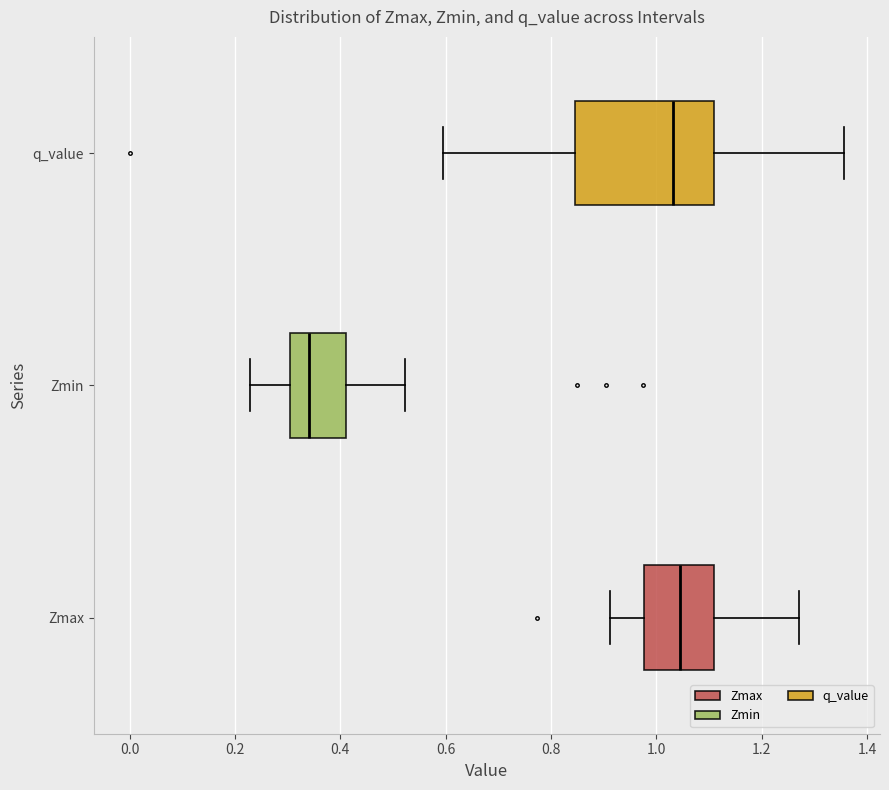

Where is the left edge of the box for Zmin on the x-axis? The values are not printed on the chart, so give them approximately, as read against the axis.

0.30